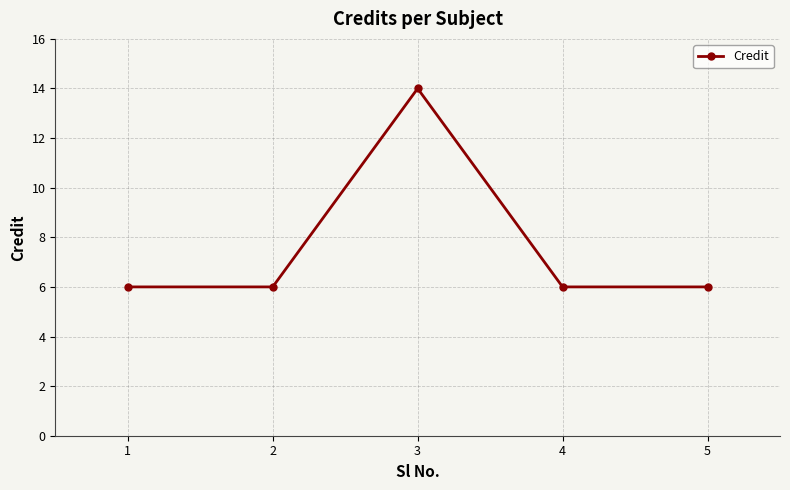

How many categories are shown in the chart?

5